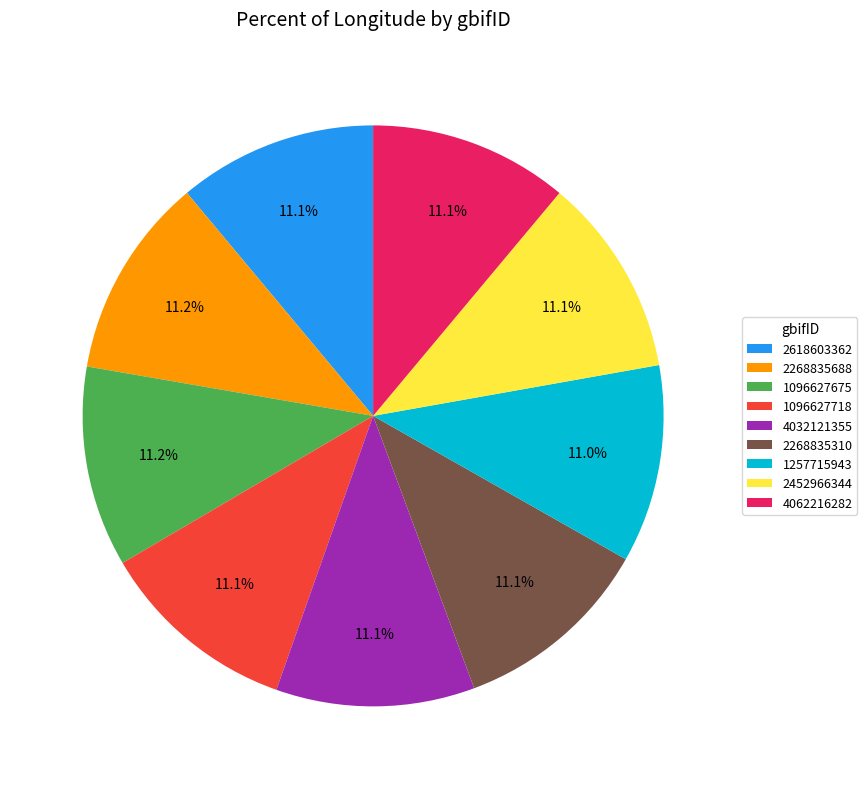

True or false: 2268835310 accounts for 11% of the total.

True